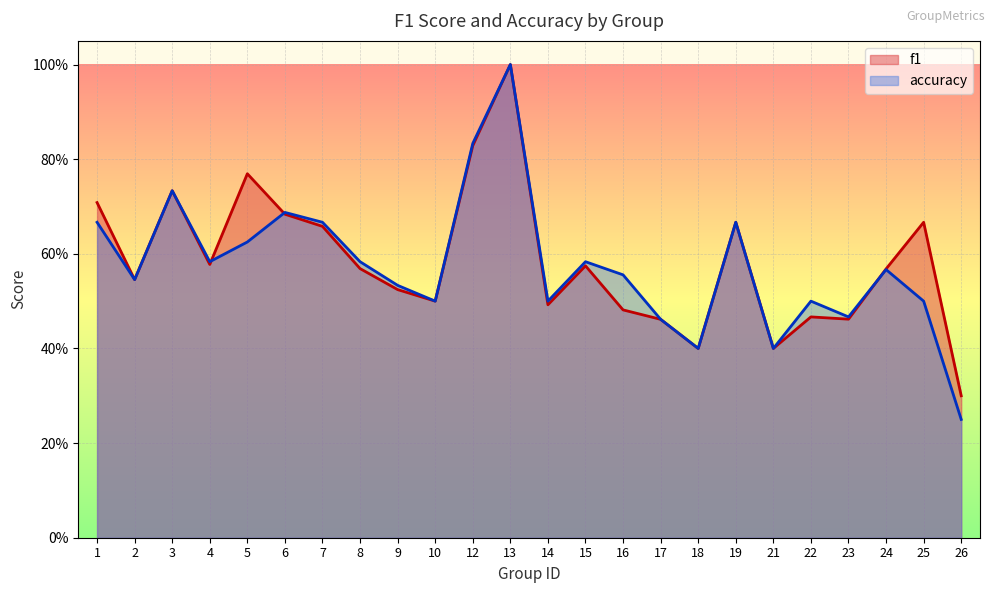

How many distinct data groups are displayed?

2